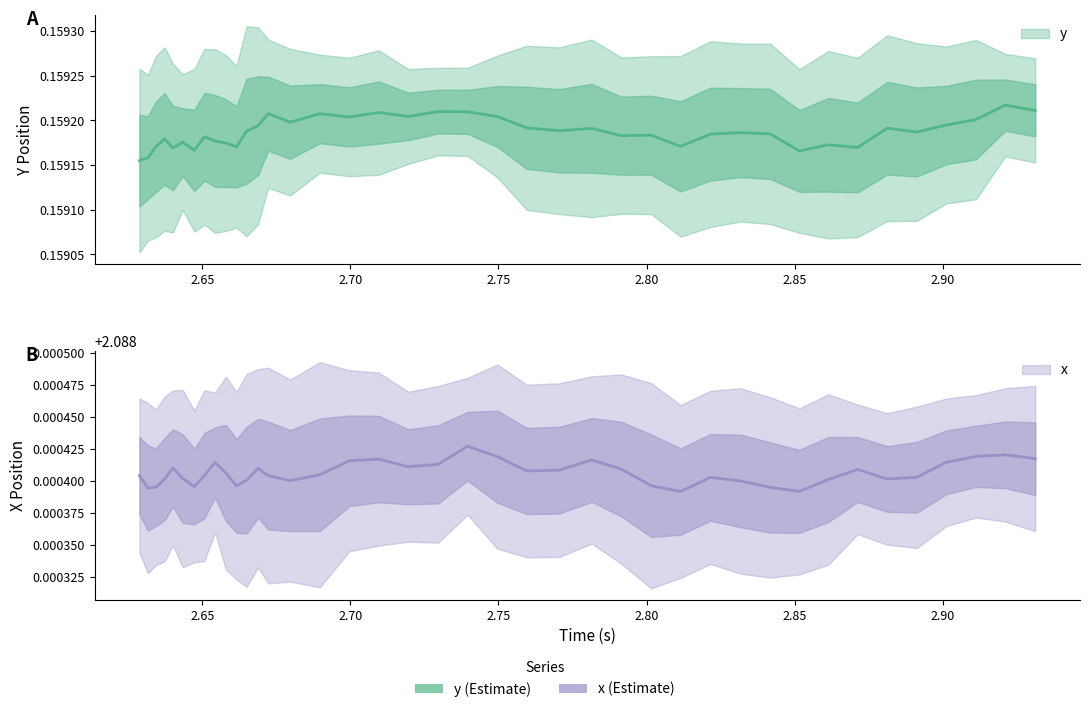

At how many categories does at least one series exceed 0?

40